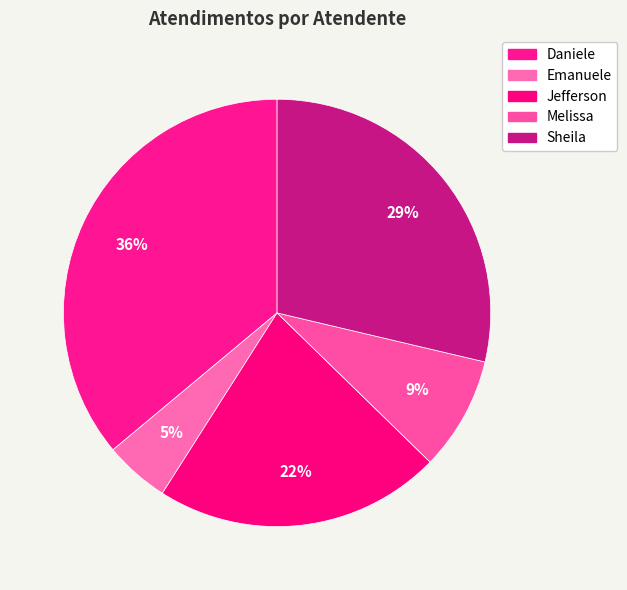

Count the number of slices in the pie.

5